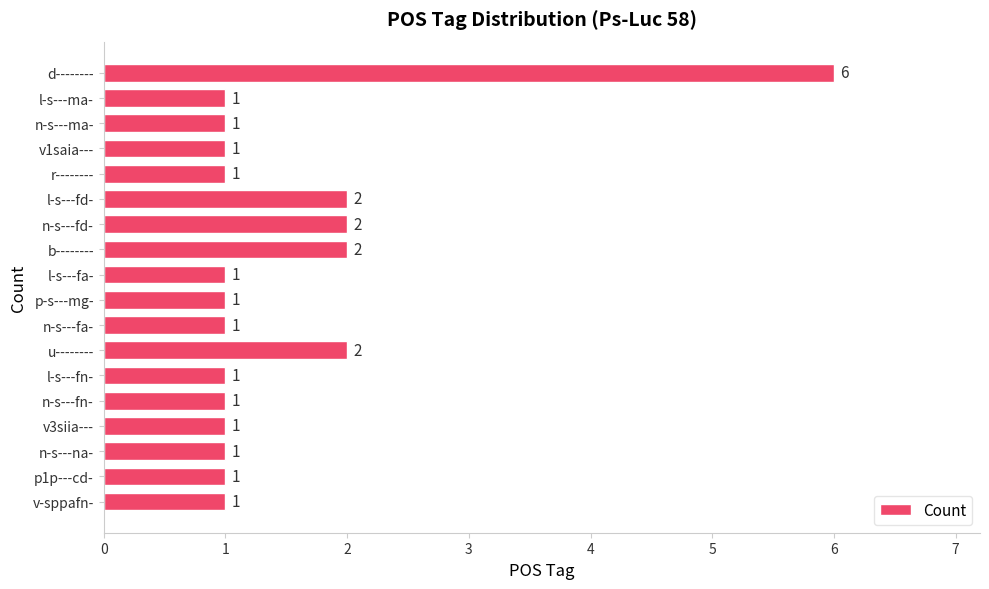

Count the values in the range 1 to 2.

17